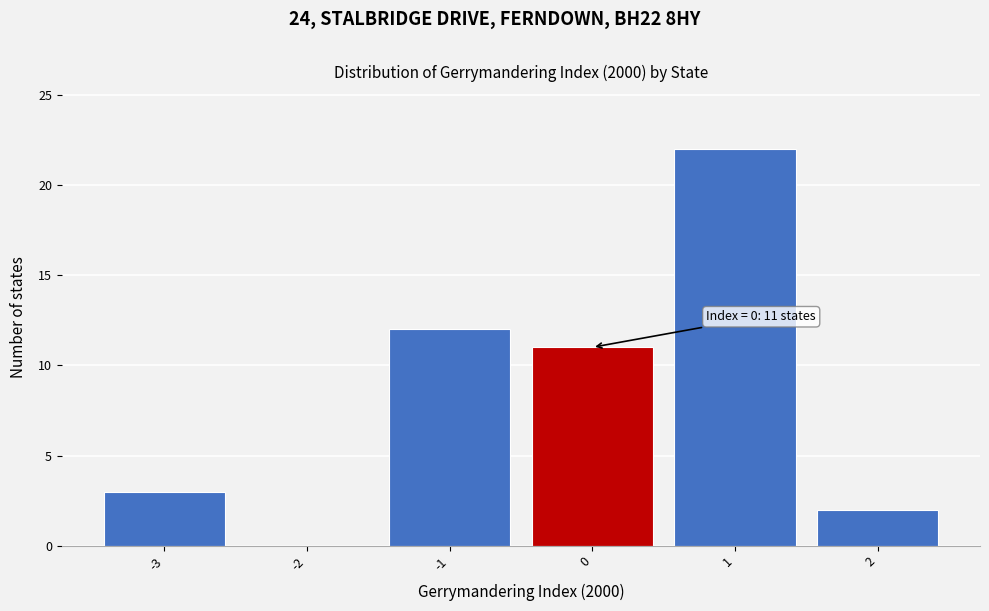

Which range on the x-axis has the tallest bar?

0.5 to 1.5